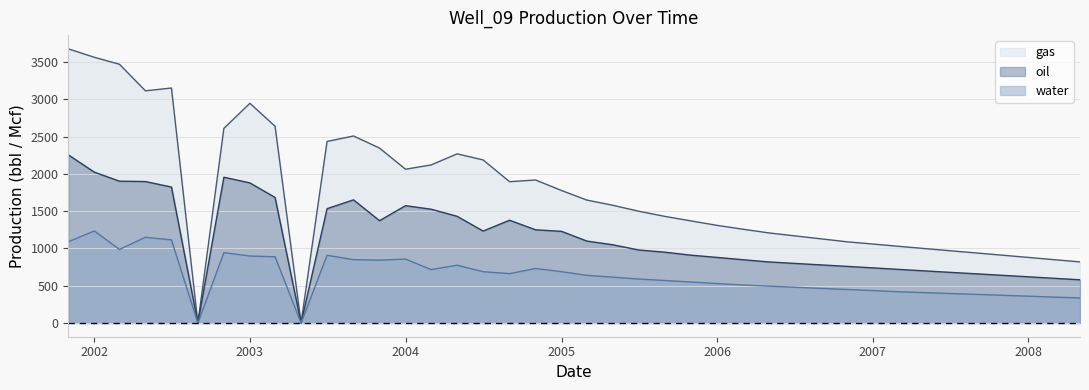

How many data points in oil are less than 1050?

20